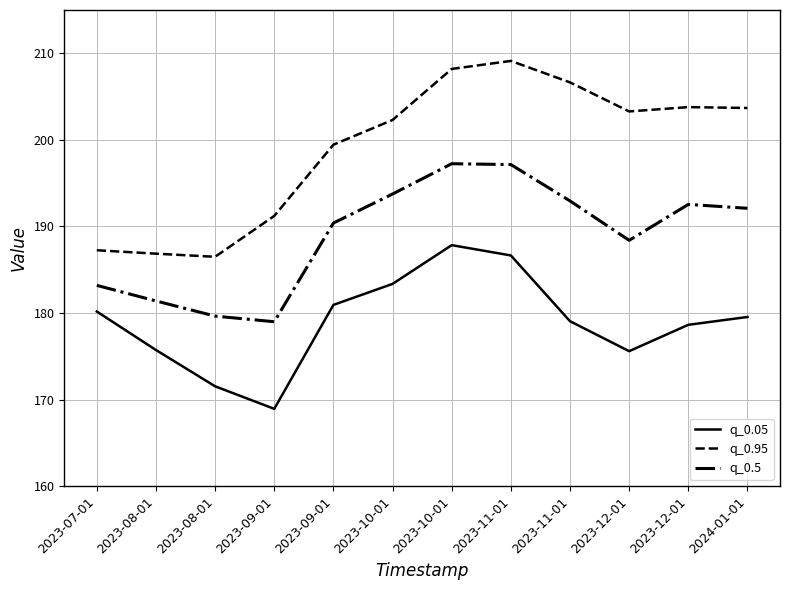

At which label does q_0.95 reach its minimum?

2023-08-01